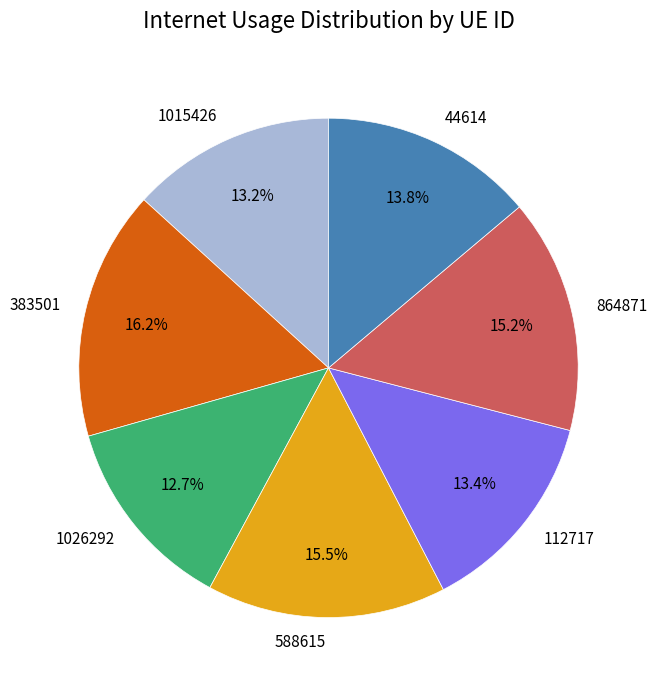

Which slice is the largest?

383501